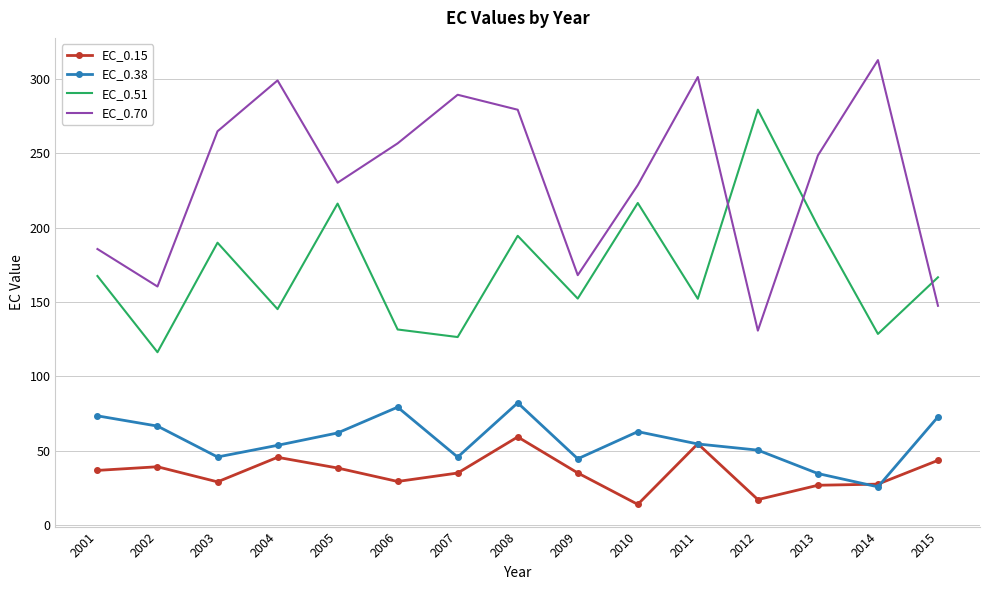

The EC_0.70 series shows 248.5 at 2013. True or false?

True